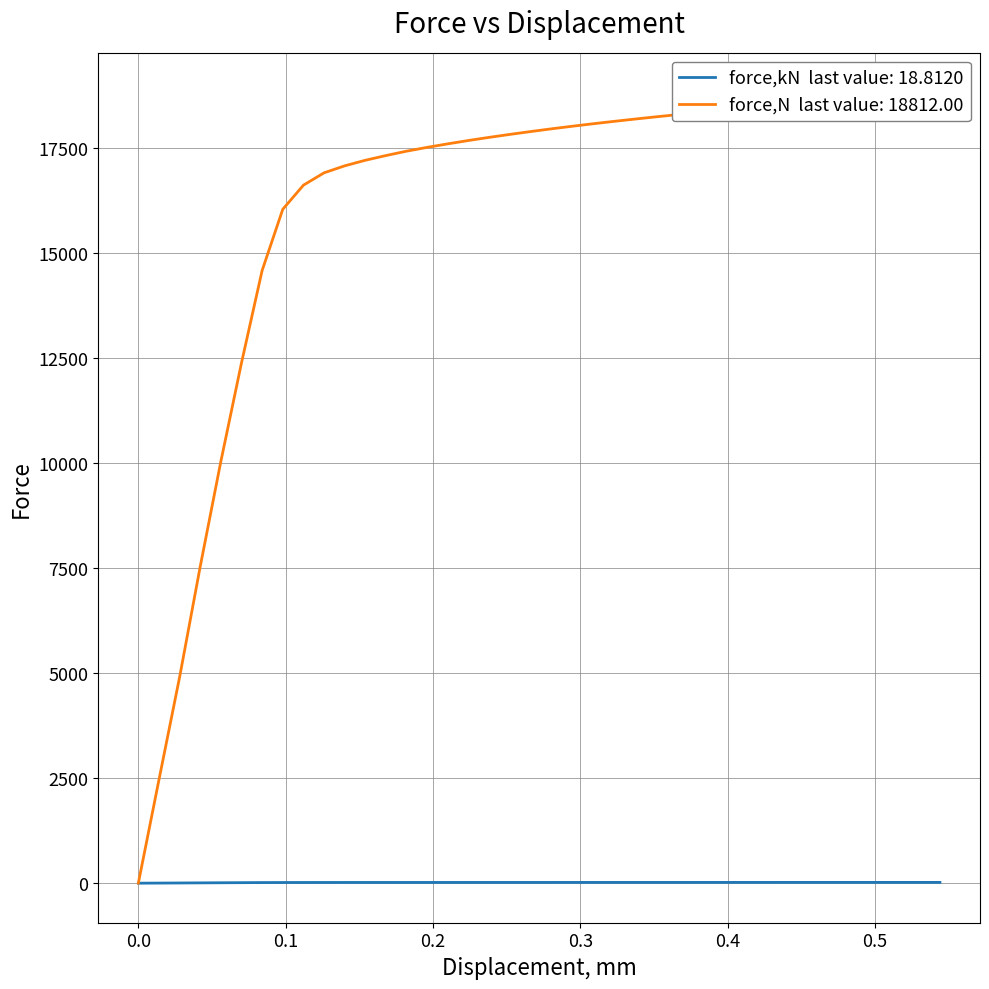

True or false: force,N has a value of 13586.6 at 0.3.

False